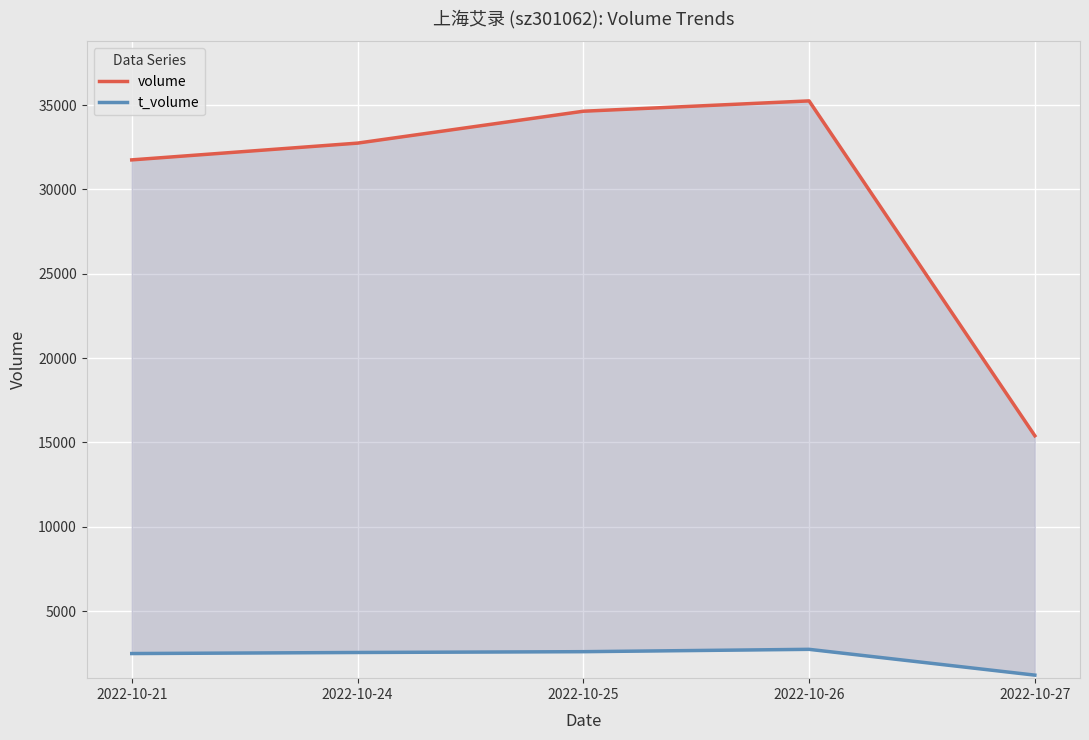

At which label does volume reach its peak?

2022-10-26